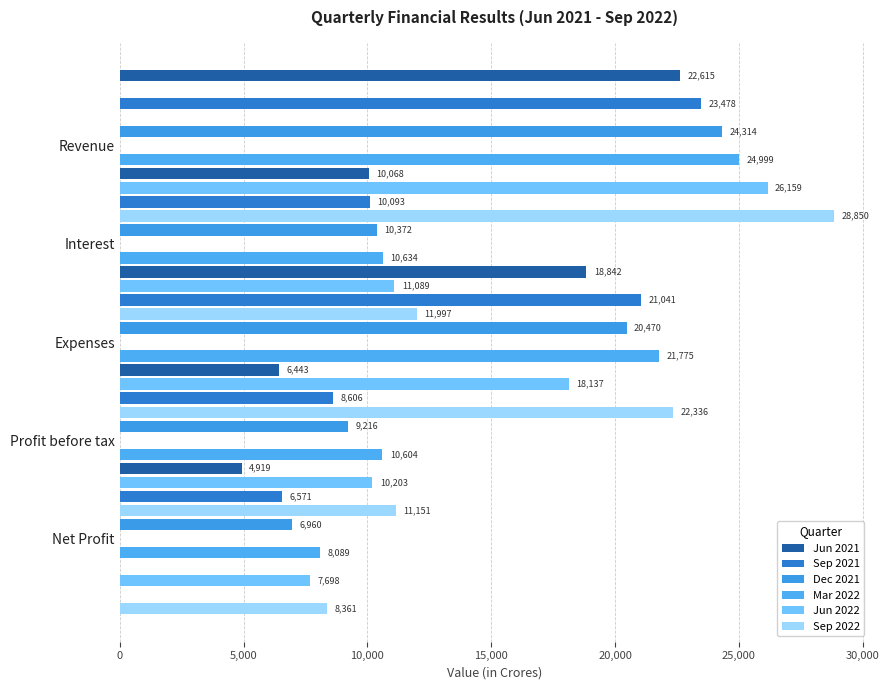

Is it true that Mar 2022 equals 12458 at Net Profit?

False